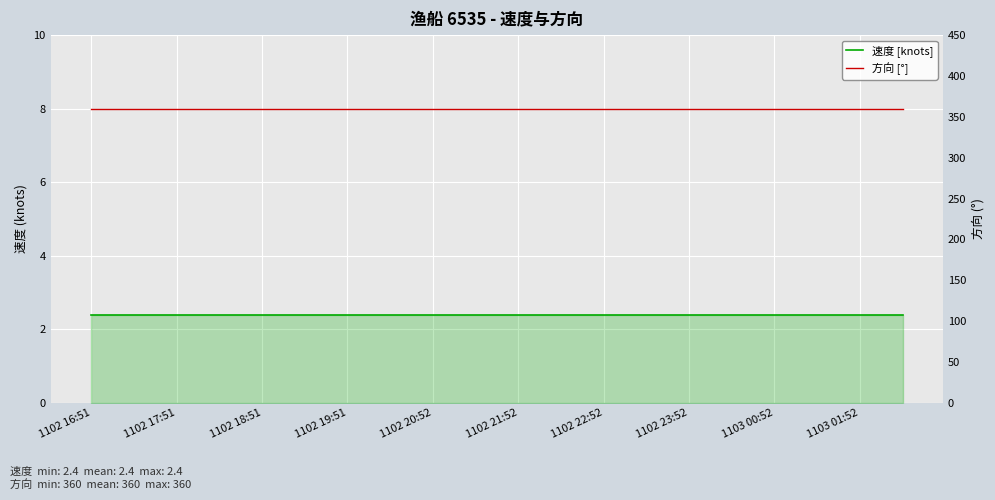

What is the label of the 16th point from the right?

1102 18:51